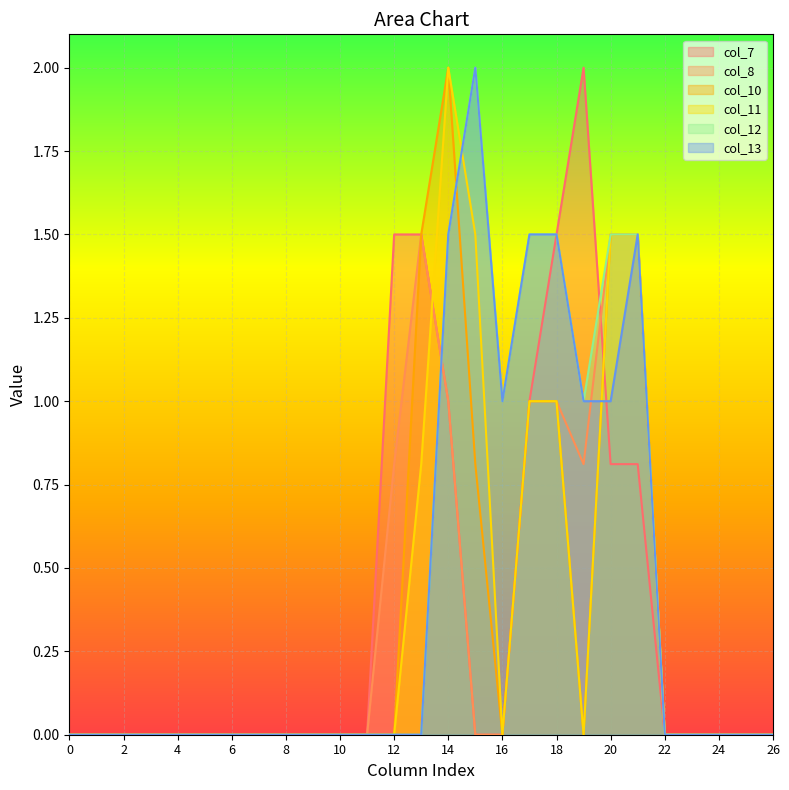

What is the difference between the second highest and second lowest values in the col_7 series?

1.5